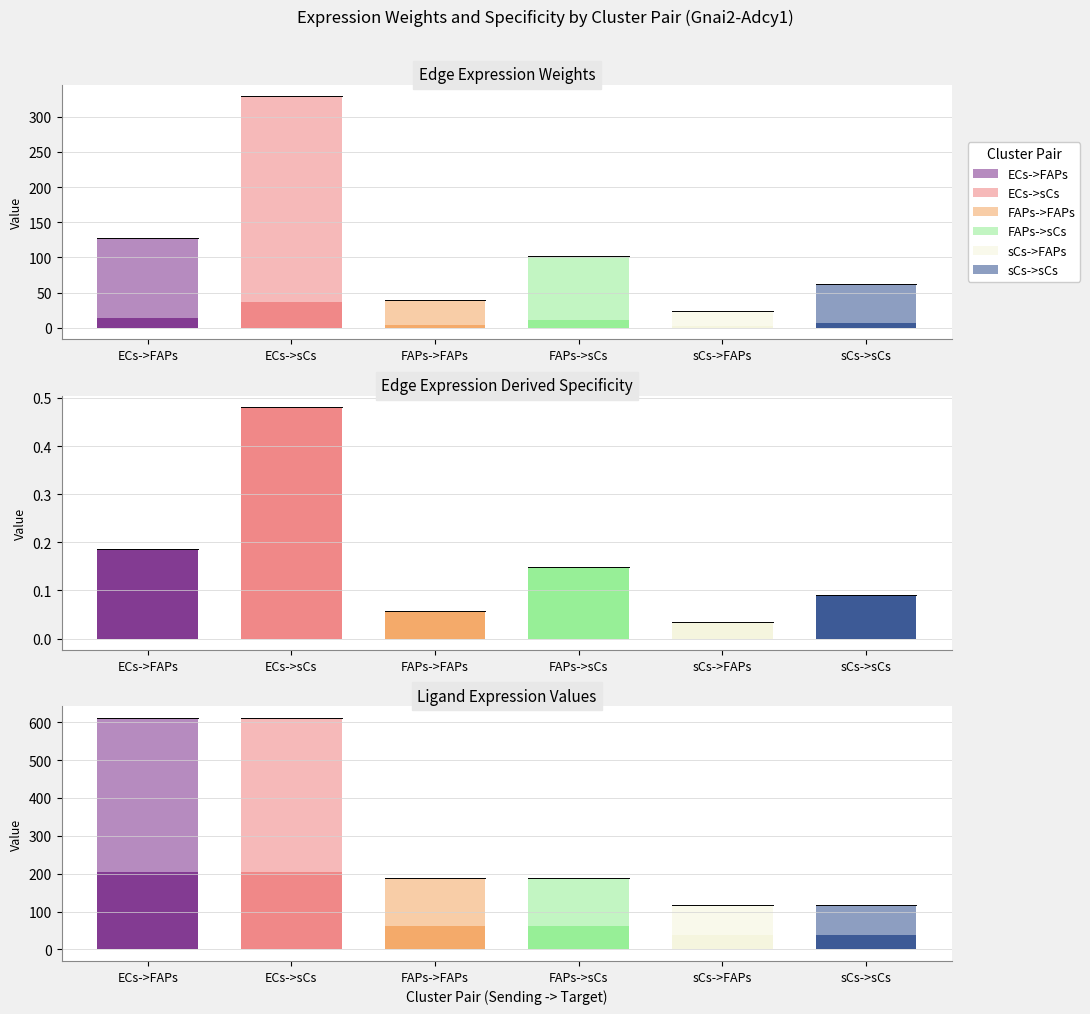

Between ECs->FAPs and FAPs->FAPs, which series saw the biggest shift?

Ligand total expression value